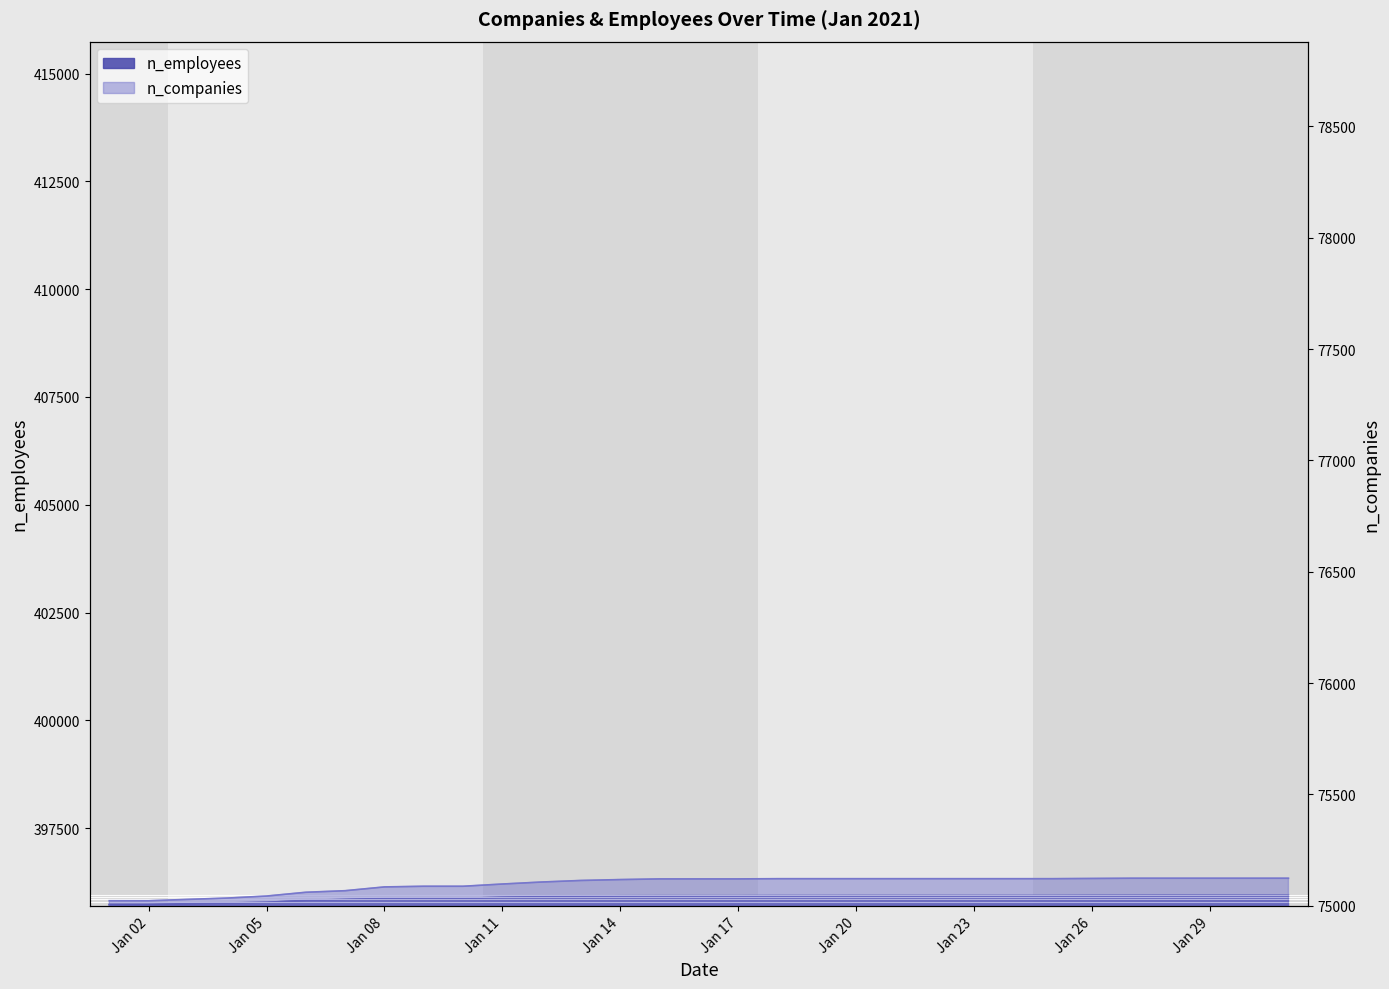

Which series has the largest total across all categories?

n_employees